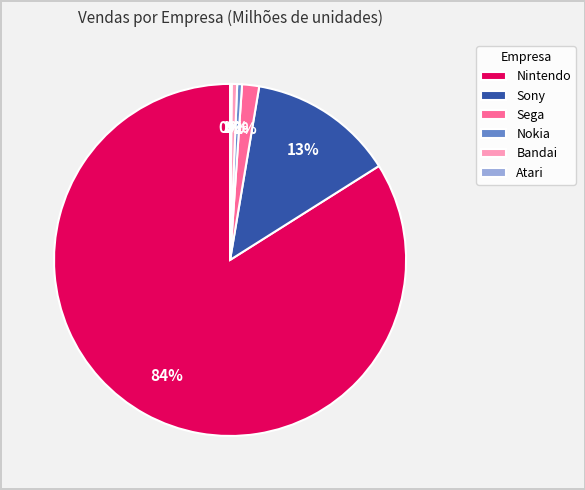

The Sony slice represents 26% of the pie. True or false?

False